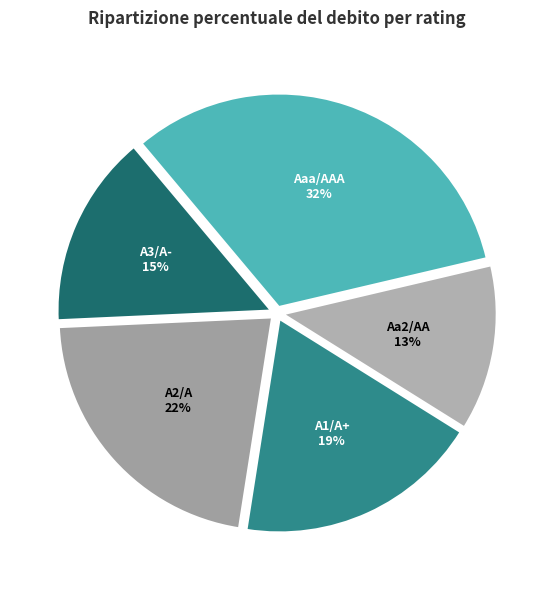

Count the number of slices in the pie.

5